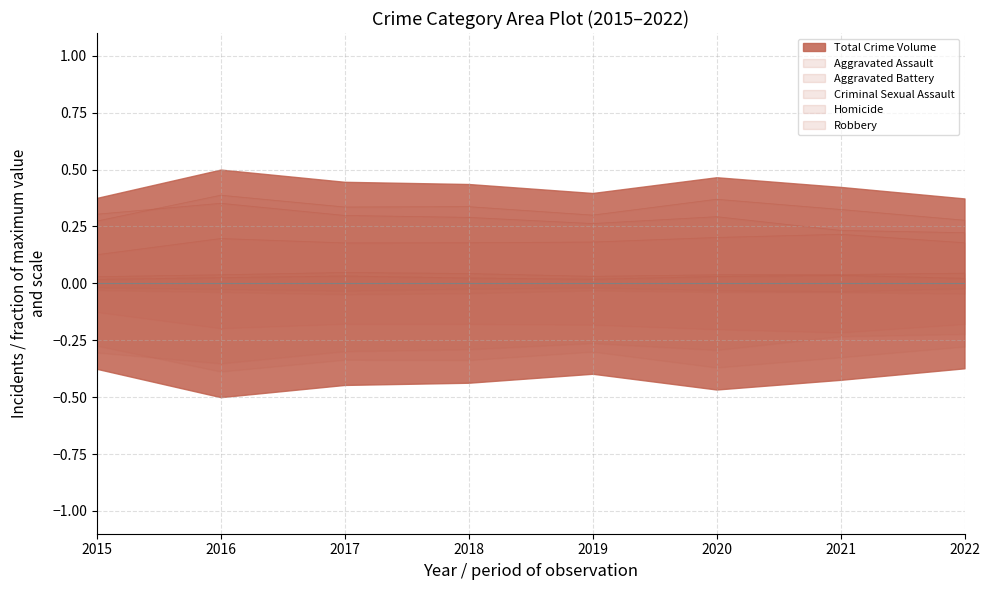

How many Aggravated Battery values are between 0 and 1?

8